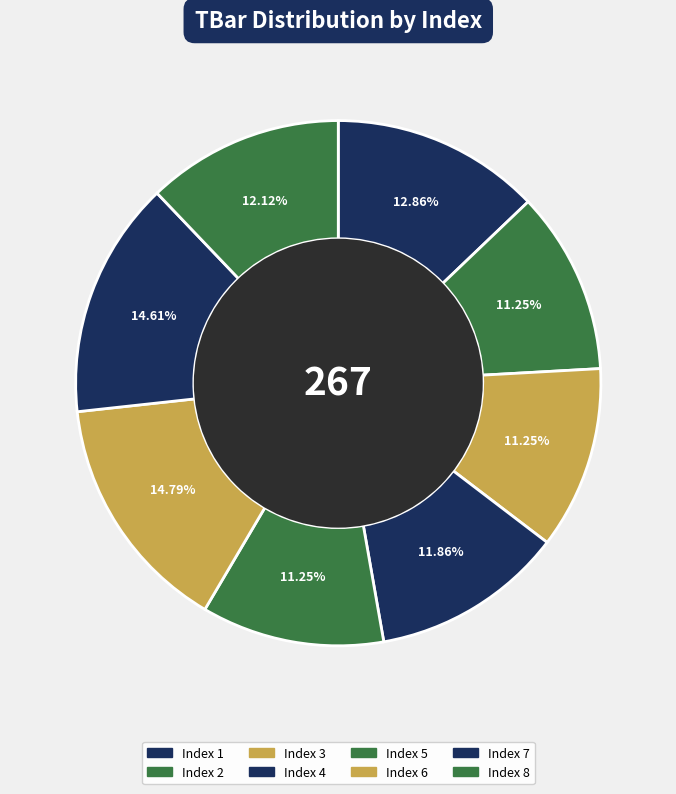

Which category has the biggest portion of the pie?

6